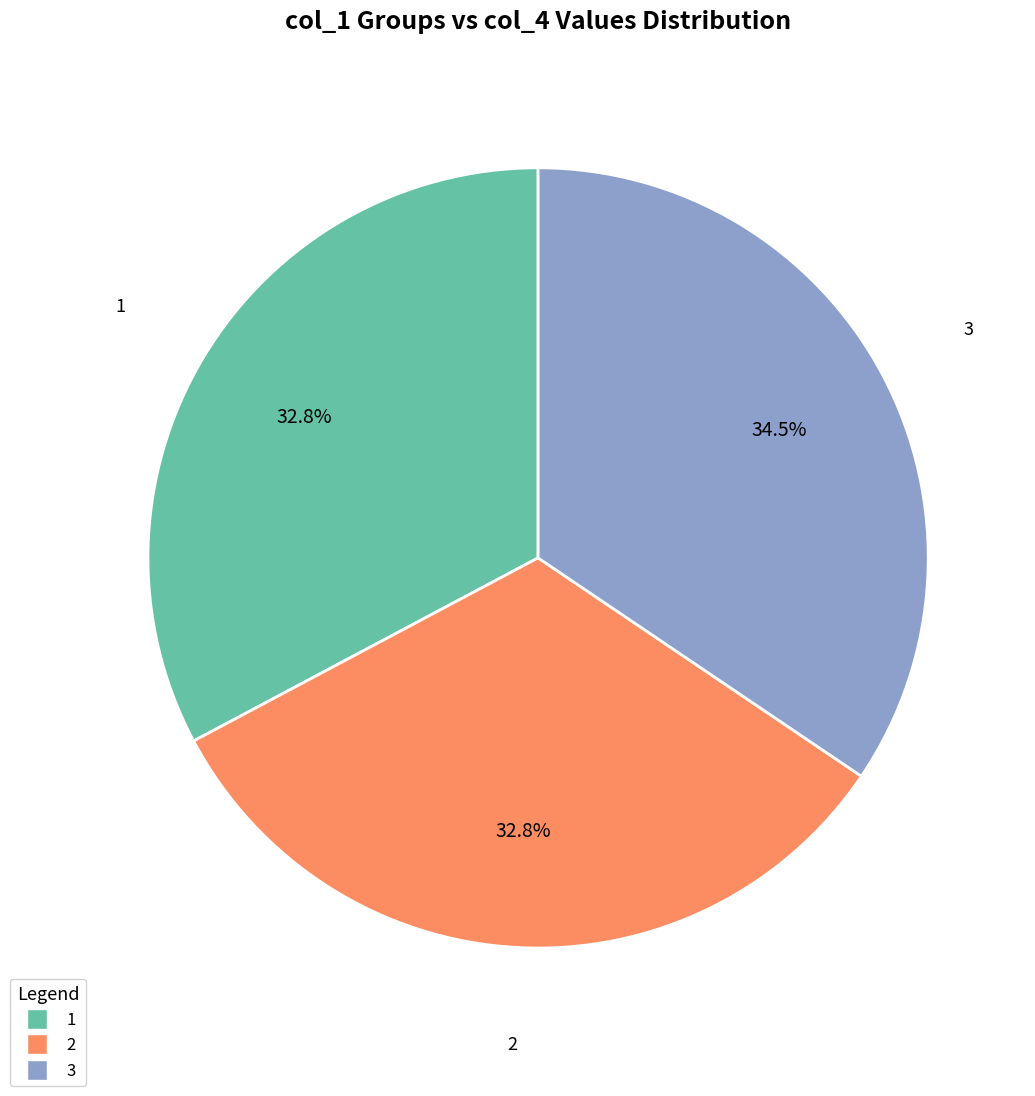

Is there any slice that represents more than half of the pie?

No